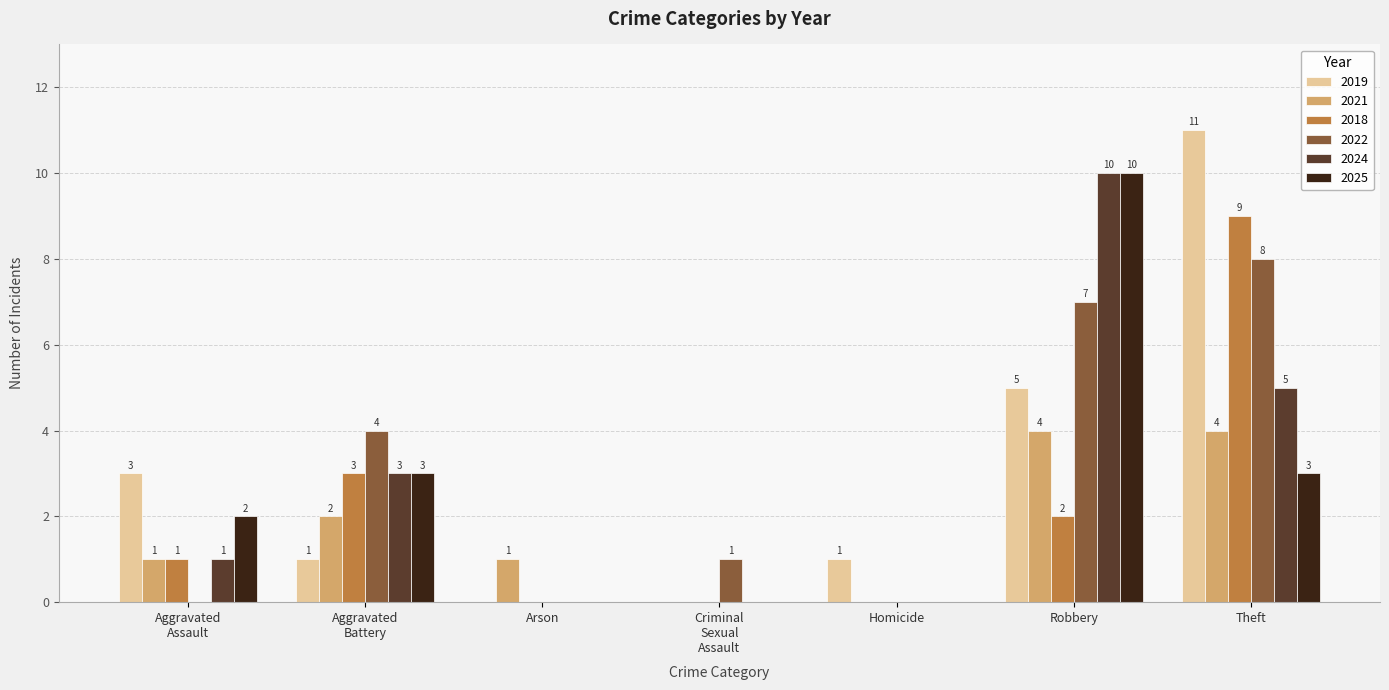

Which series has the largest total across all categories?

2019